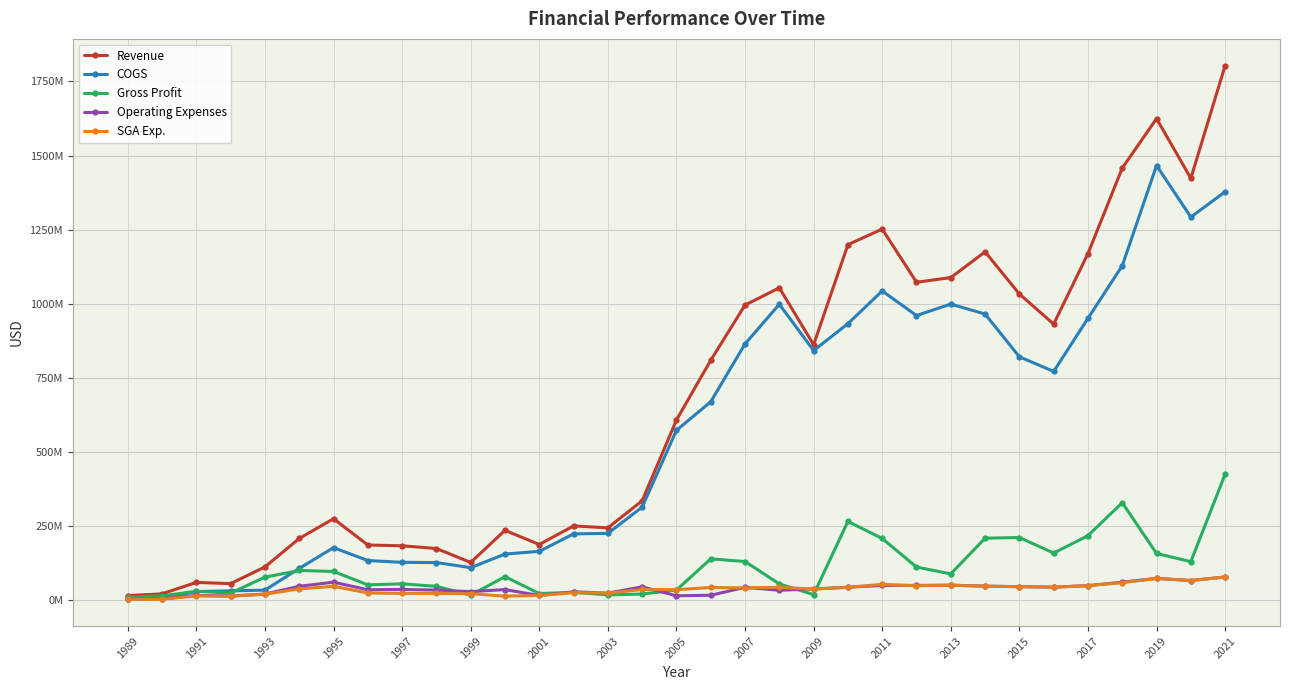

What is the label of the 12th point from the left?

2011